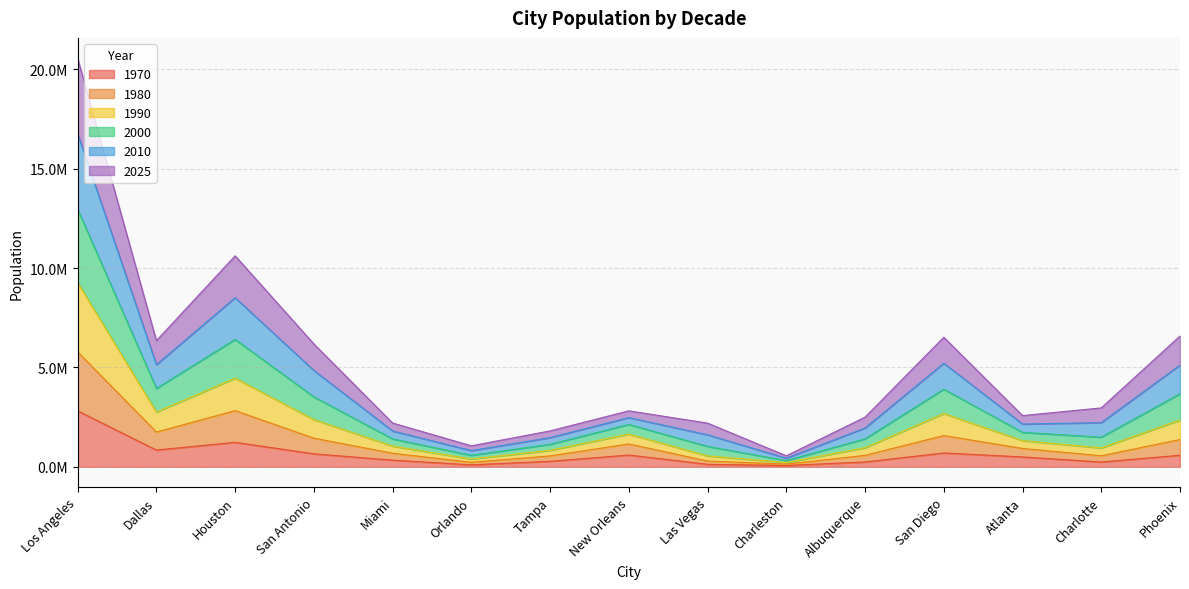

Where is 1990 nearest to the value 6638324?

Houston